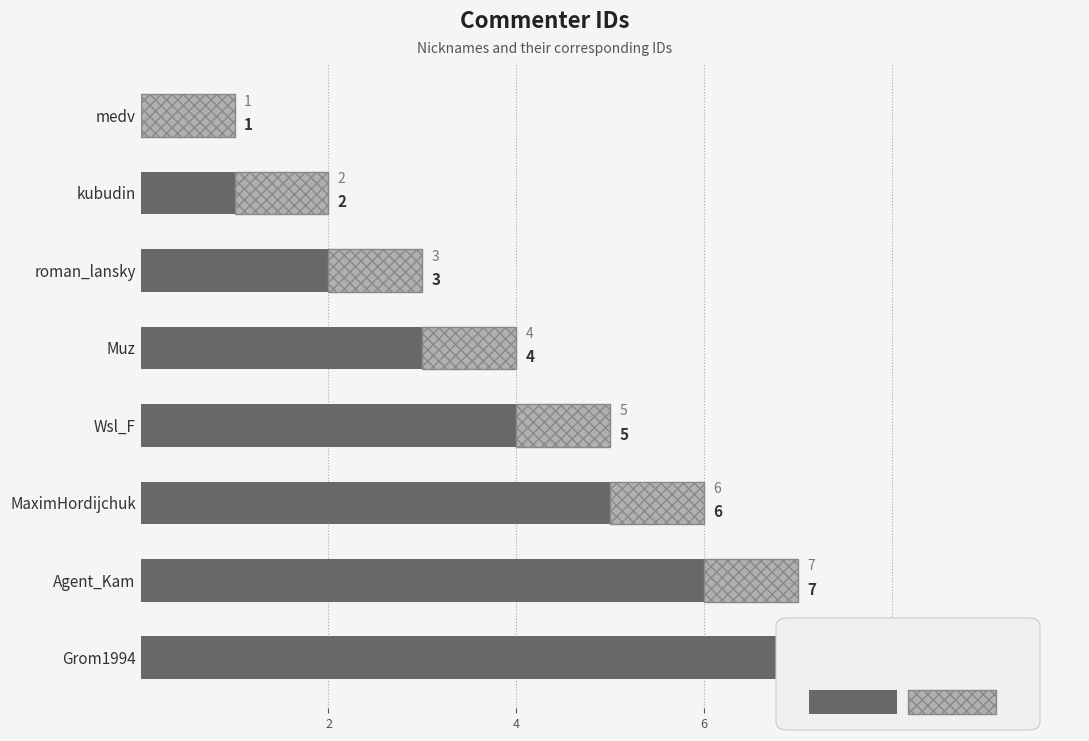

True or false: the data shows 3 at Agent_Kam.

False